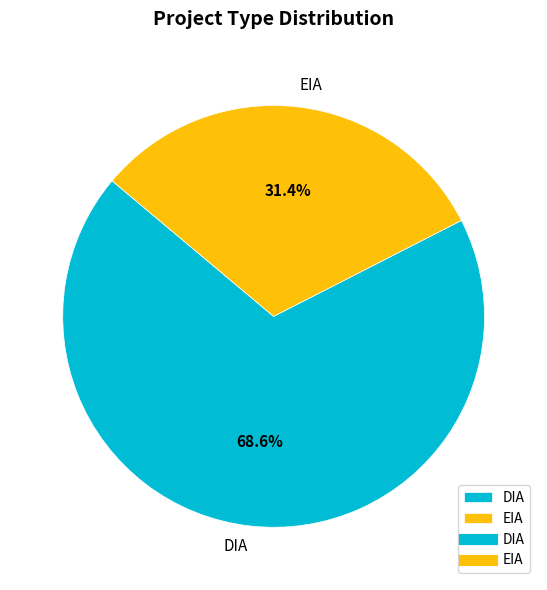

Which slice is the largest?

DIA